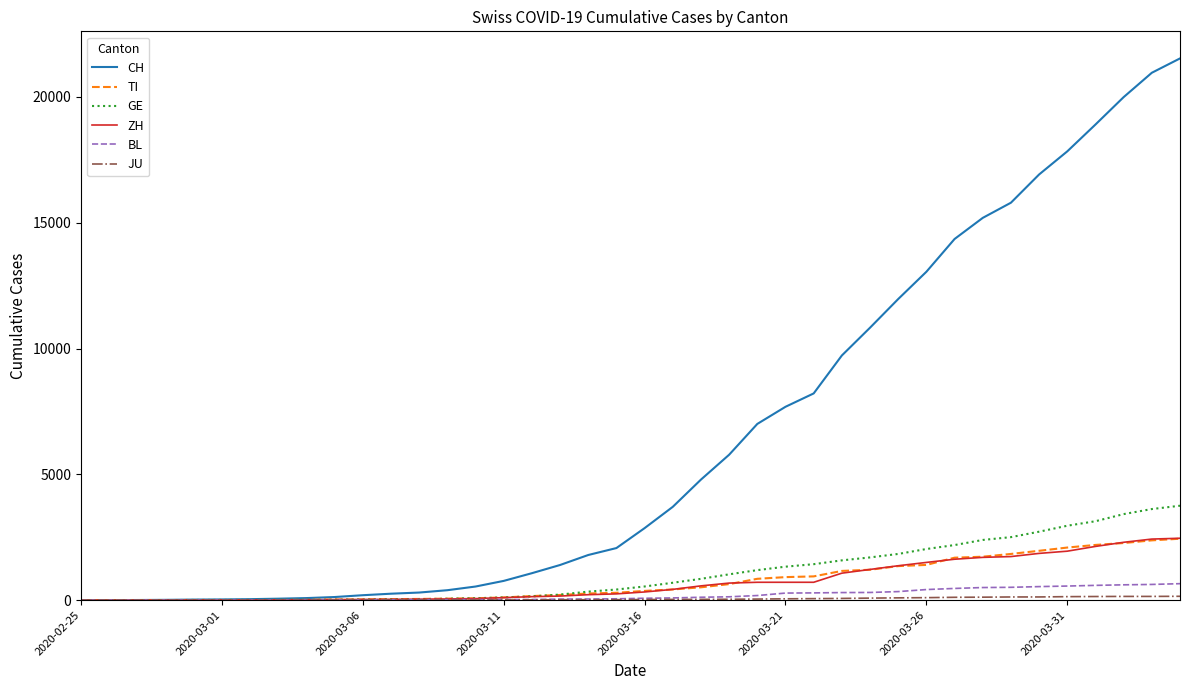

What is the maximum value shown in the chart?

21529